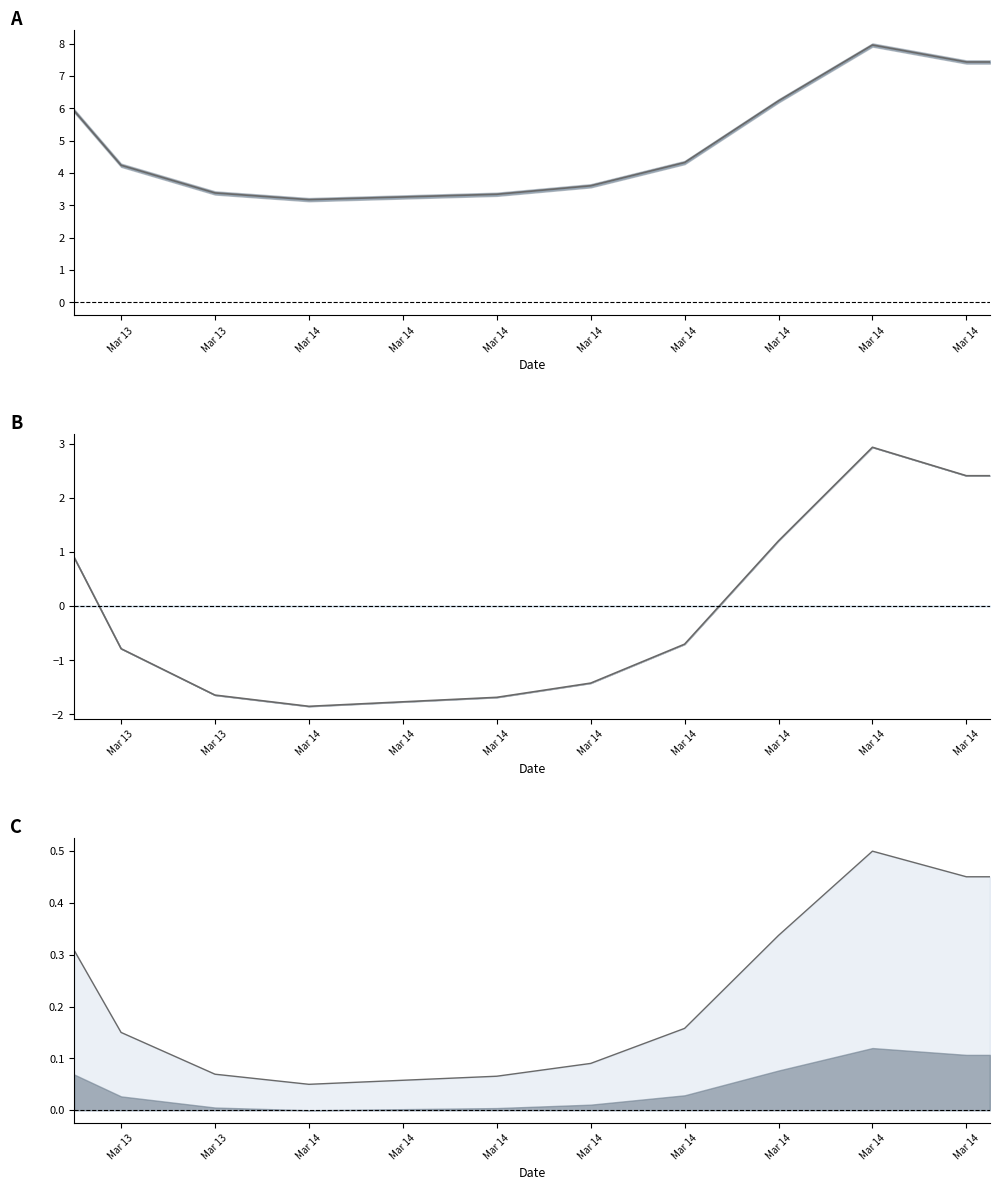

Is it true that center equals -1.9 at Mar 14?

True